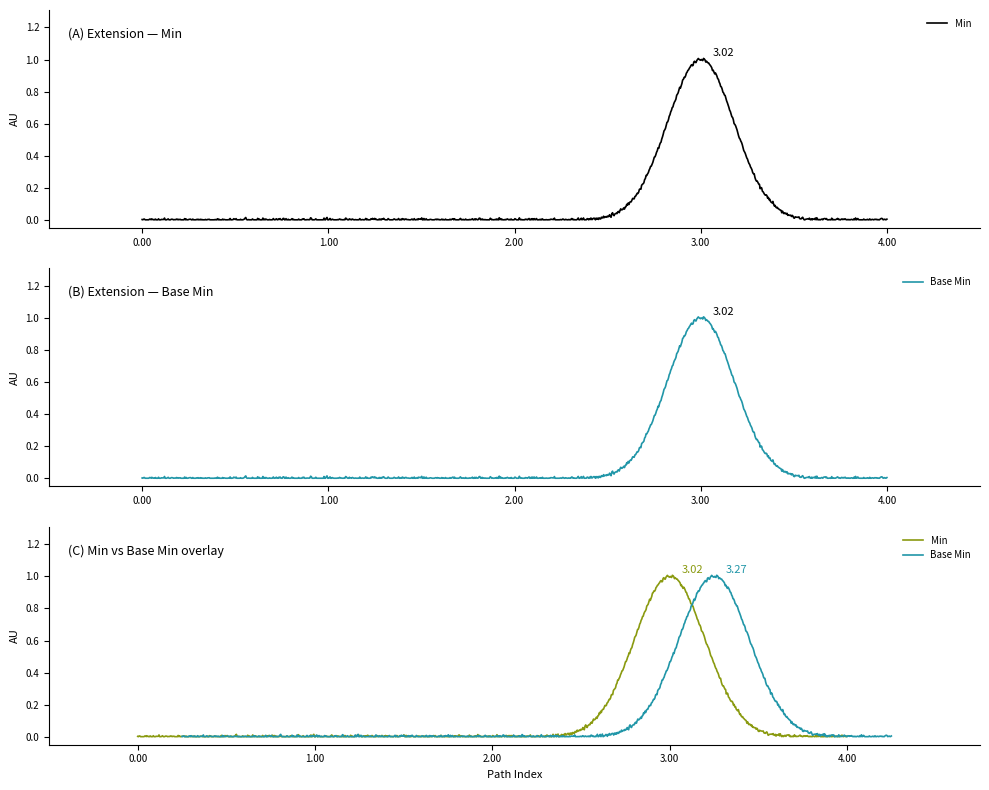

Count the number of categories in the chart.

5